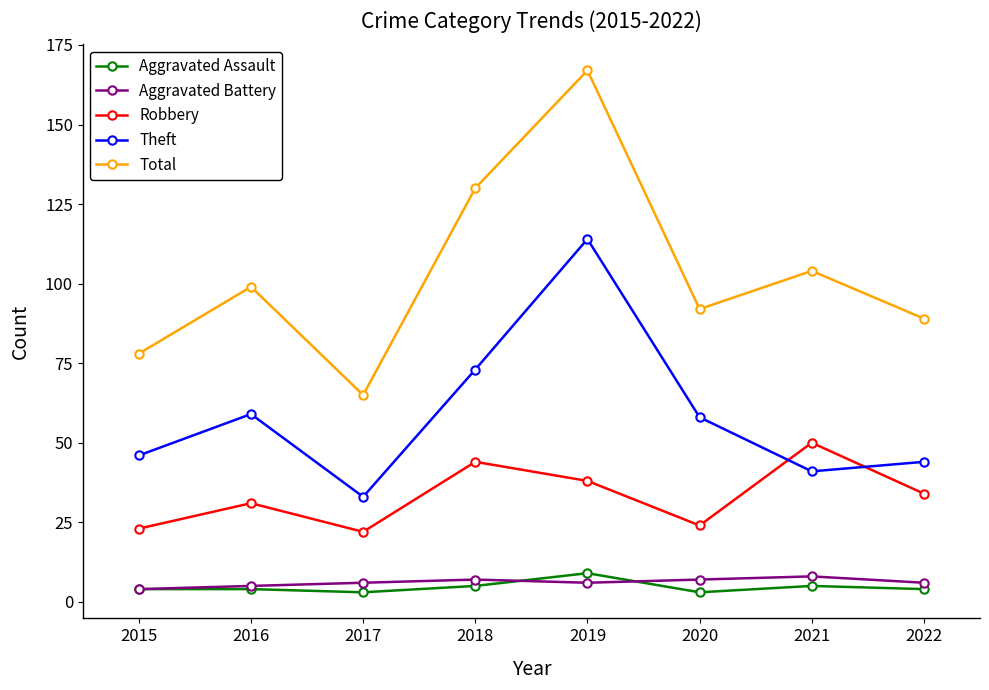

What is the difference between the second highest and minimum values in the Aggravated Assault series?

2